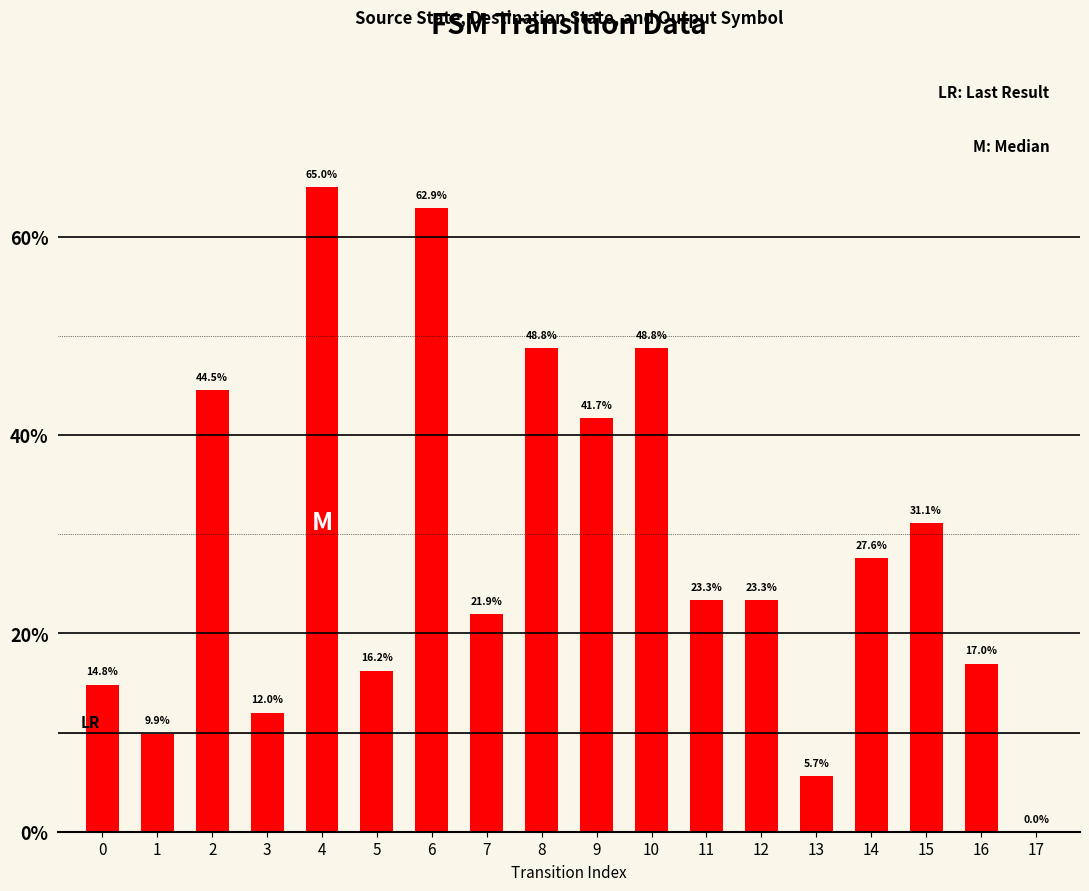

What is the approximate value at 7?

21.9